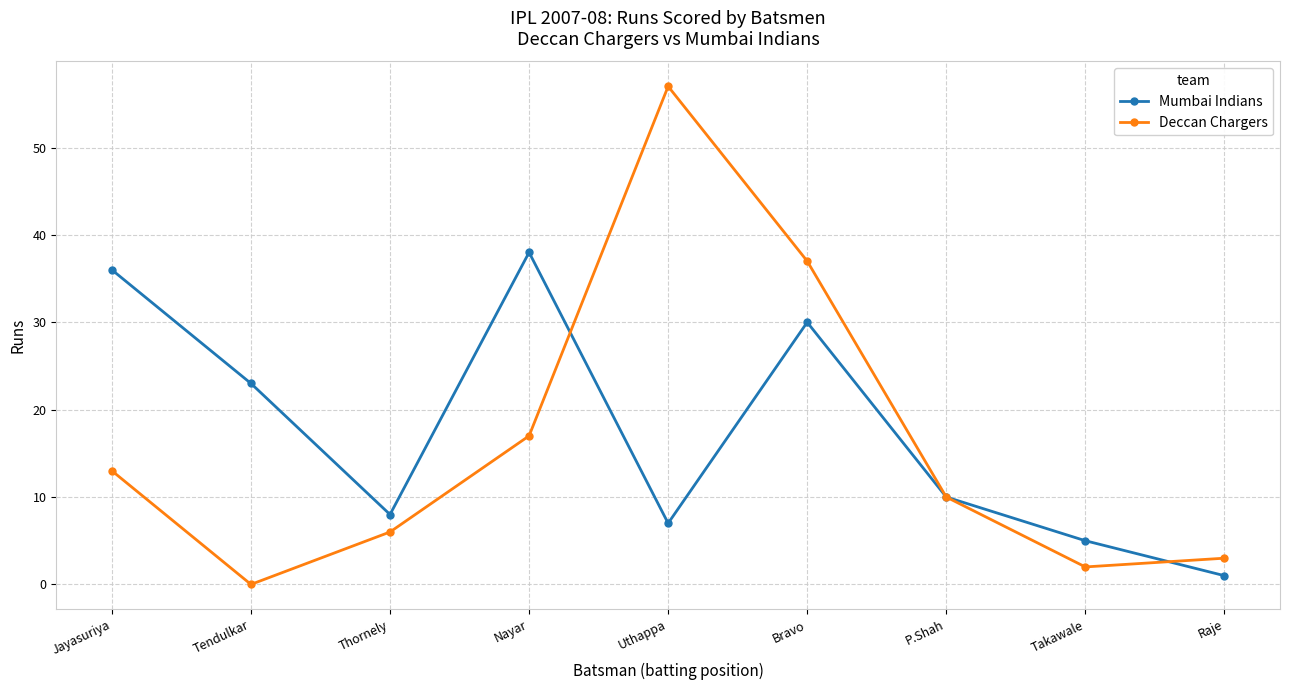

Reading left to right, what are all the values shown in this chart?

Mumbai Indians: 36	23	8	38	7	30	10	5	1
Deccan Chargers: 13	0	6	17	57	37	10	2	3